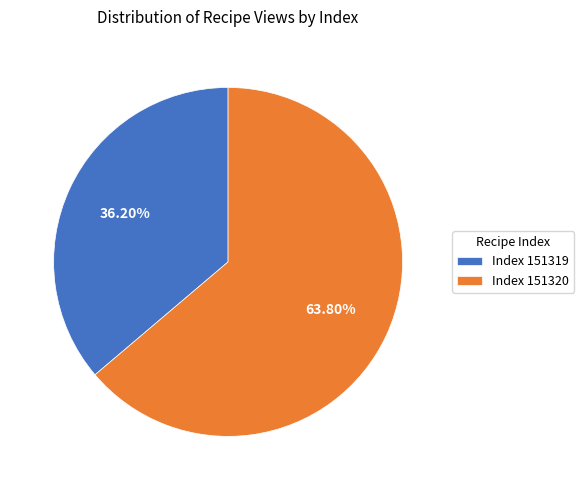

Combined, do Index 151319 and Index 151320 account for over 50%?

Yes